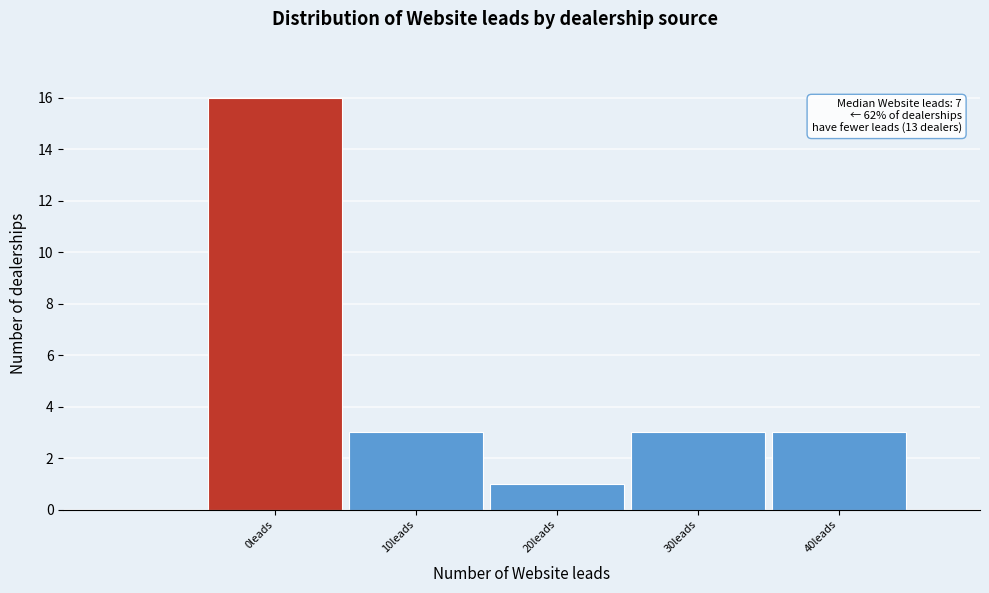

Reading right to left, what are all the values shown in this chart?

40leads=3	30leads=3	20leads=1	10leads=3	0leads=16